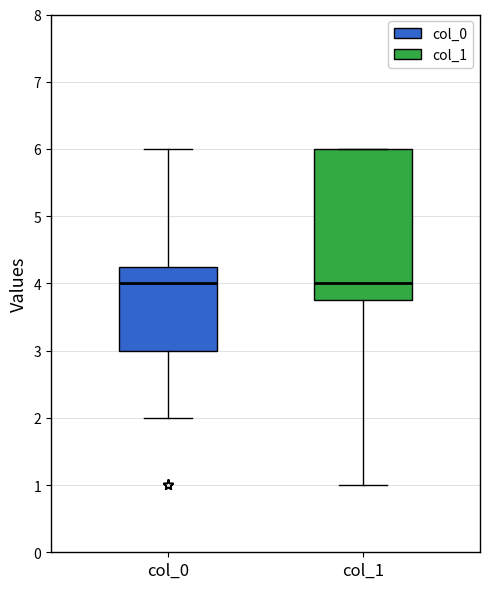

Reading left to right, transcribe this box plot: for each box, give where its median line is, the range the box spans, and where its two whiskers end, as read against the y-axis. The values are not printed on the chart, so give them approximately, as read against the axis.

col_0: median 4.0, box 3.0 to 4.3, whiskers 2.0 to 6.0
col_1: median 4.0, box 3.8 to 6.0, whiskers 1.0 to 6.0